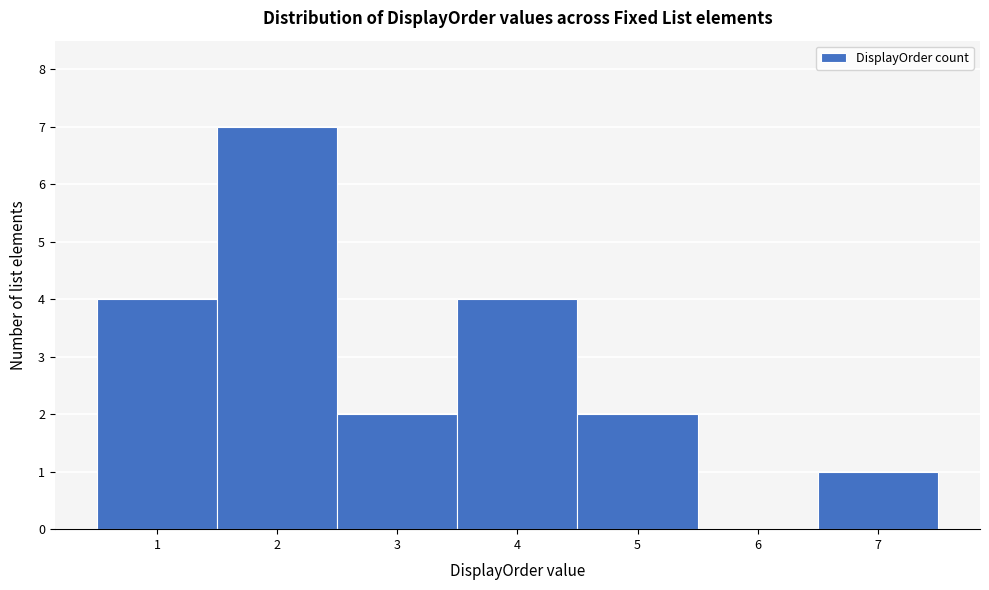

How tall is the bar that spans 4.5 to 5.5 on the x-axis? The values are not printed on the chart, so give them approximately, as read against the axis.

2